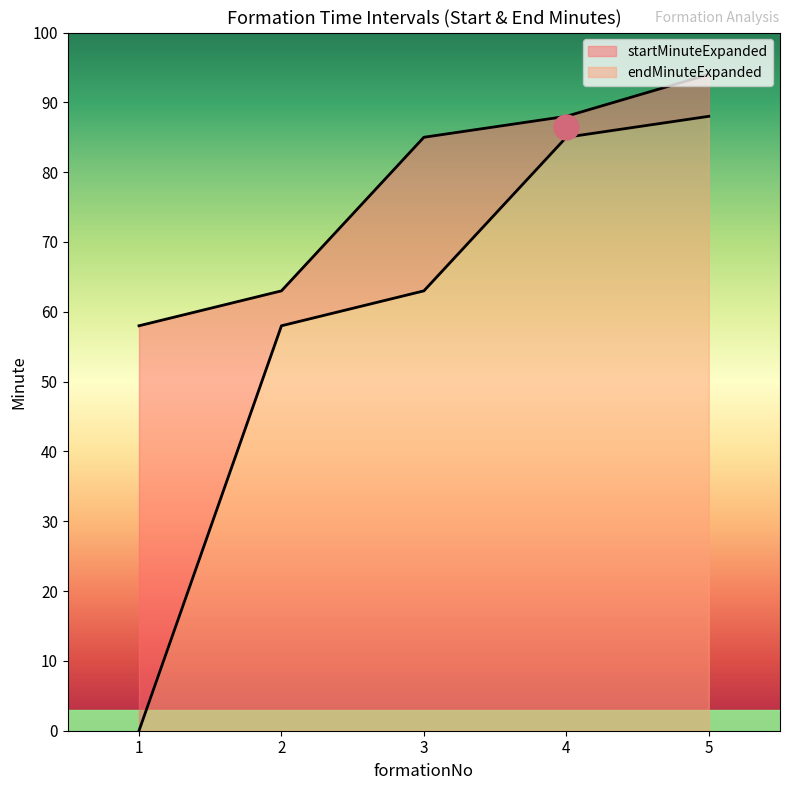

At how many categories does at least one series exceed 85?

2